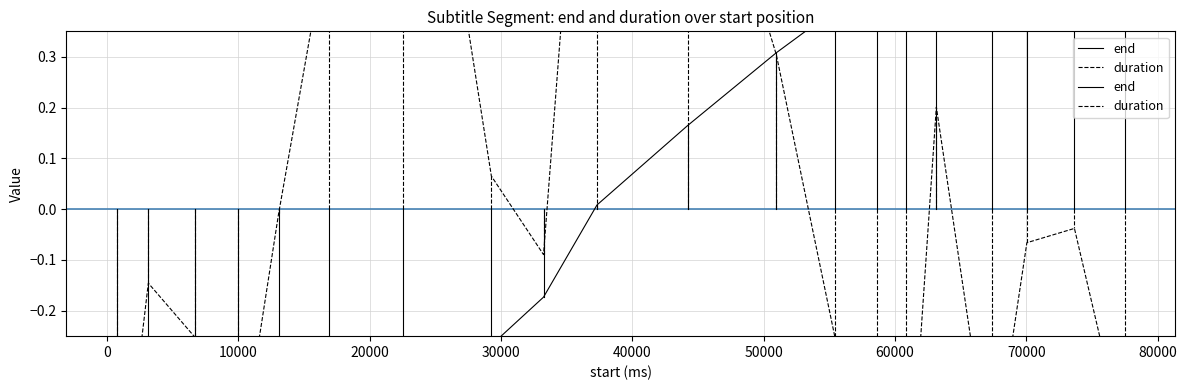

At how many categories does at least one series exceed 0?

14